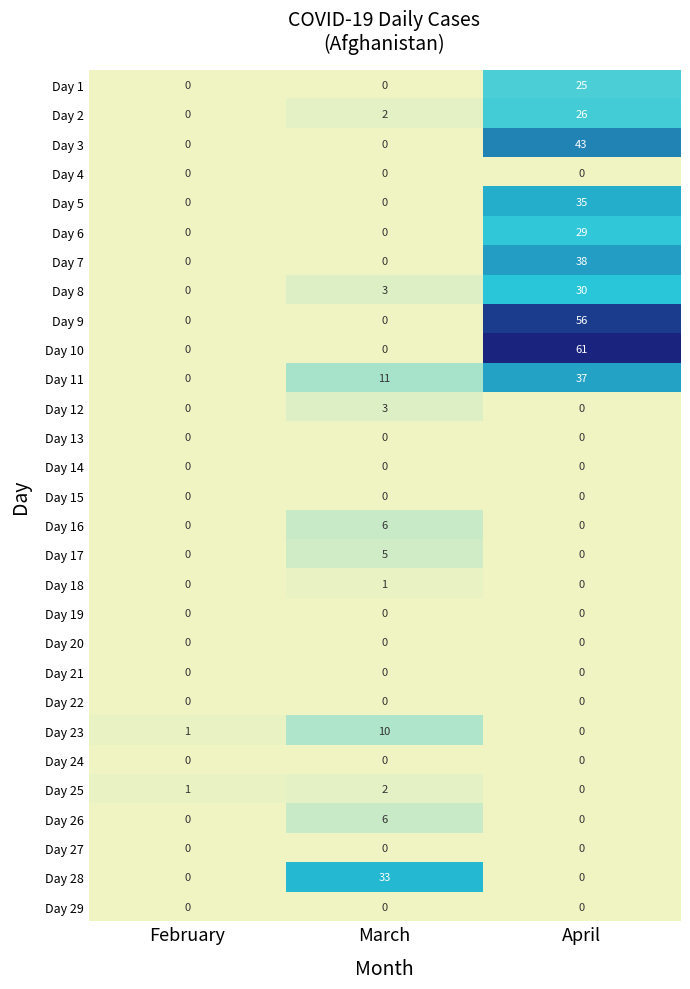

At which category is the sum across all series the highest?

April